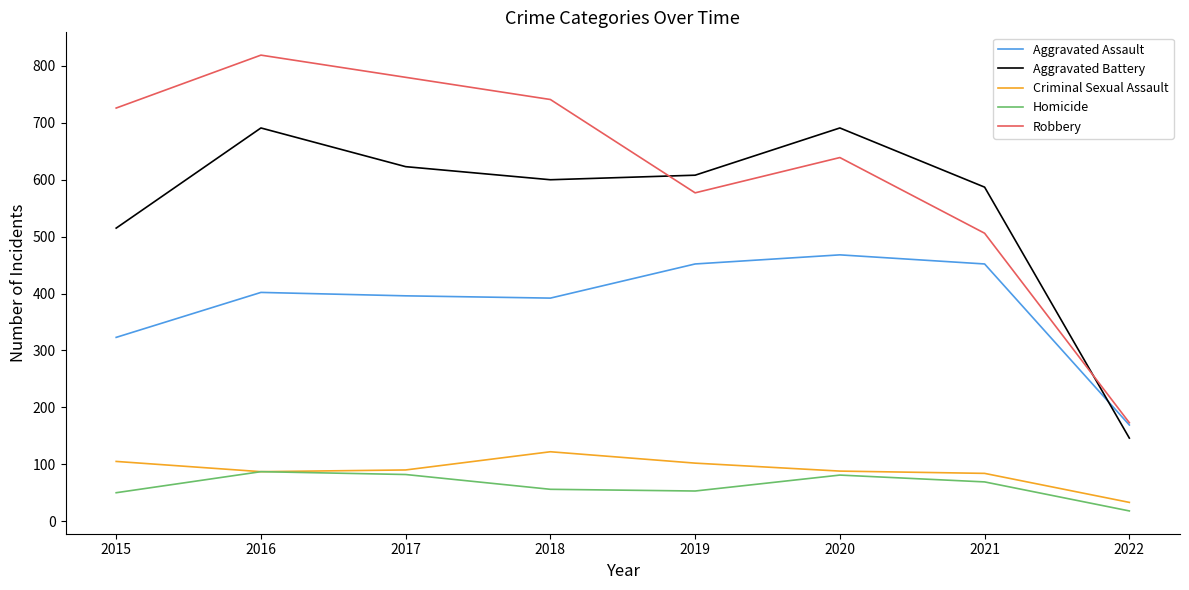

Between 2016 and 2022, which series saw the biggest shift?

Robbery